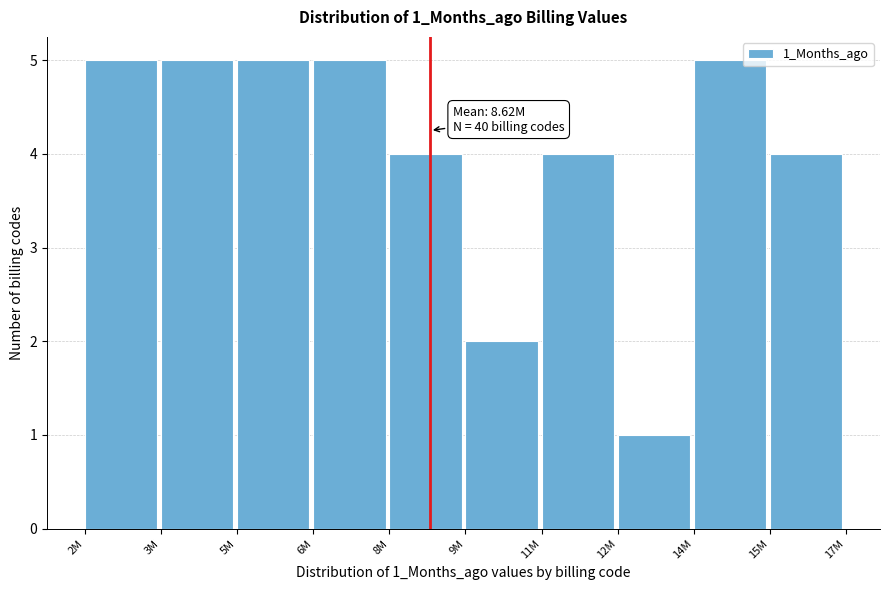

Reading left to right, what are all the values shown in this chart?

2M=5	3M=5	5M=5	6M=5	8M=4	9M=2	11M=4	12M=1	14M=5	15M=4